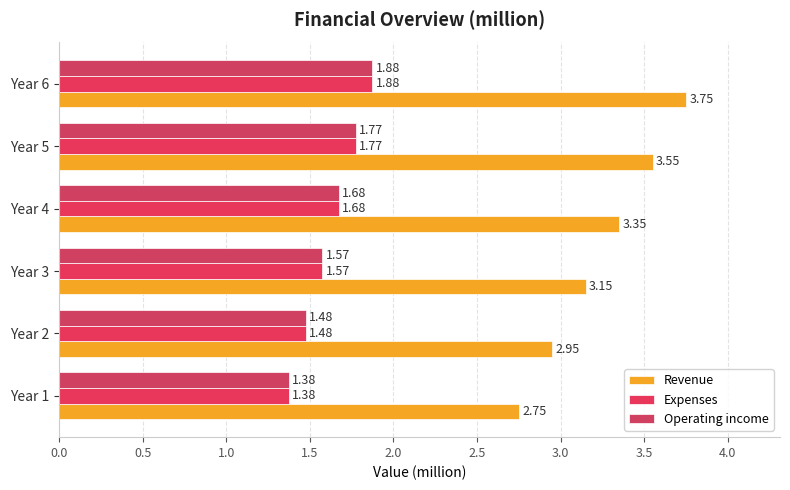

How many categories are shown in the chart?

6